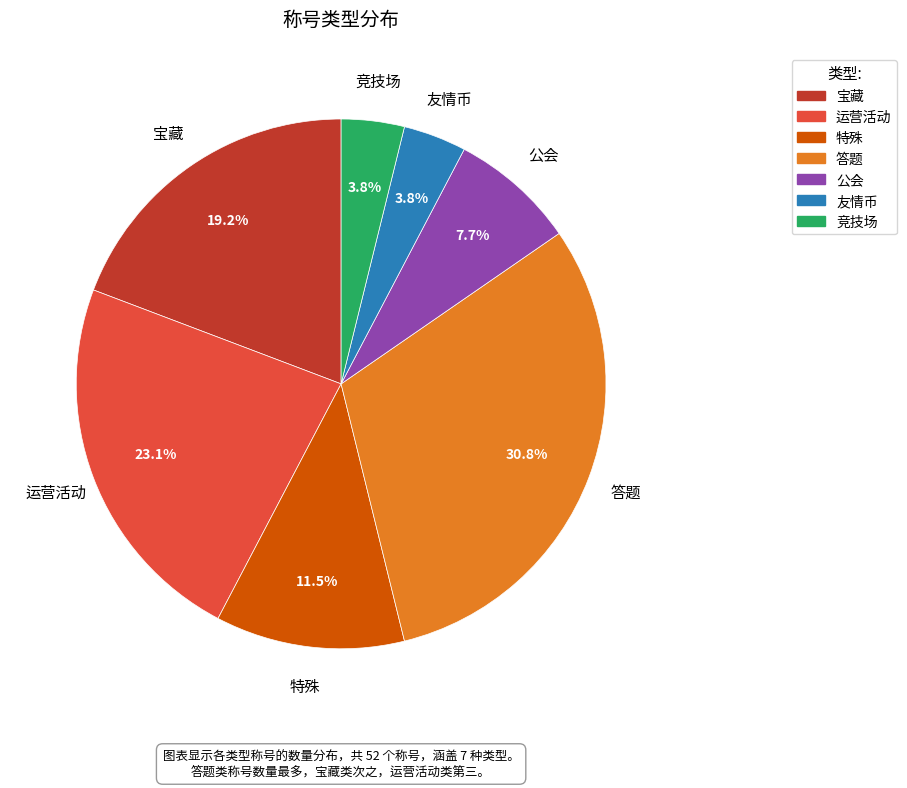

What is the largest slice in the pie chart?

答题